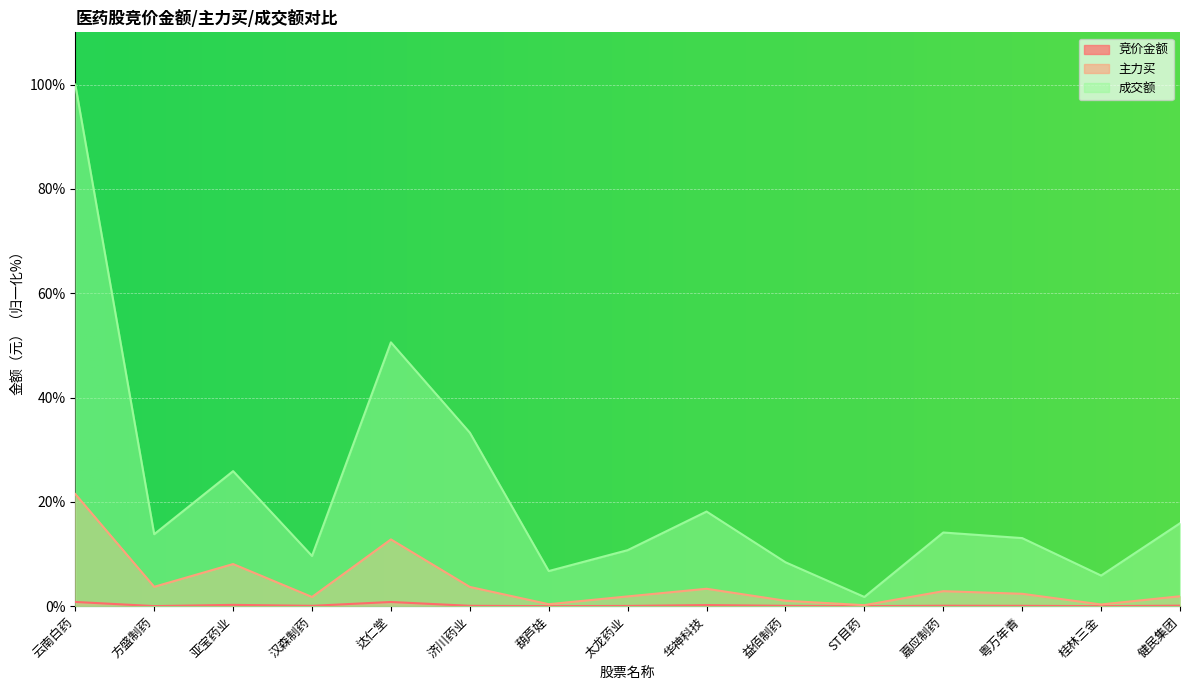

How many data points in 成交额 are above 13?

9